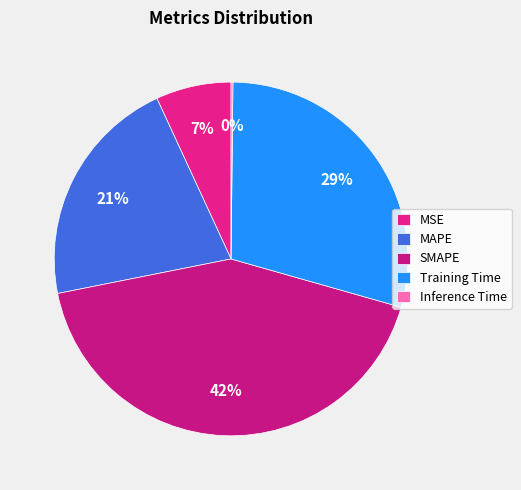

Is there any slice that represents more than half of the pie?

No